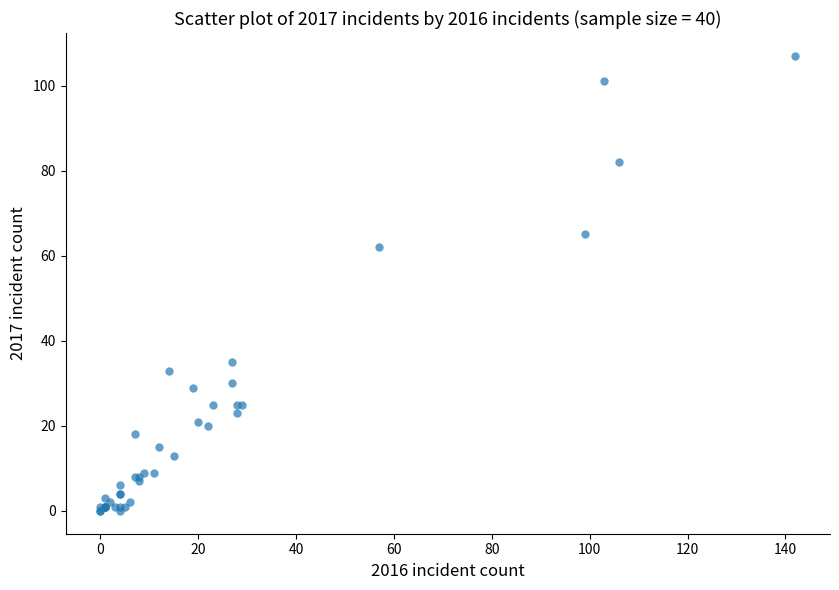

What Y value in the scatter plot is closest to 53?

62